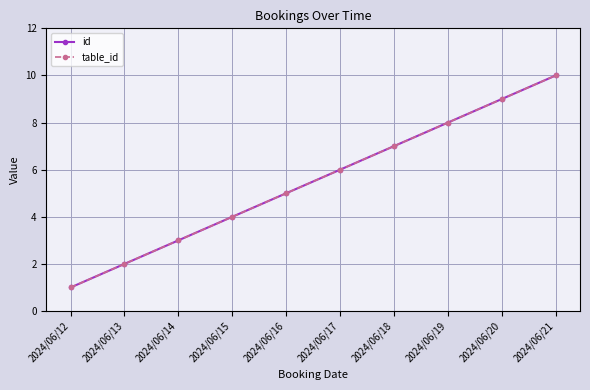

At which label is table_id closest to 5?

2024/06/16